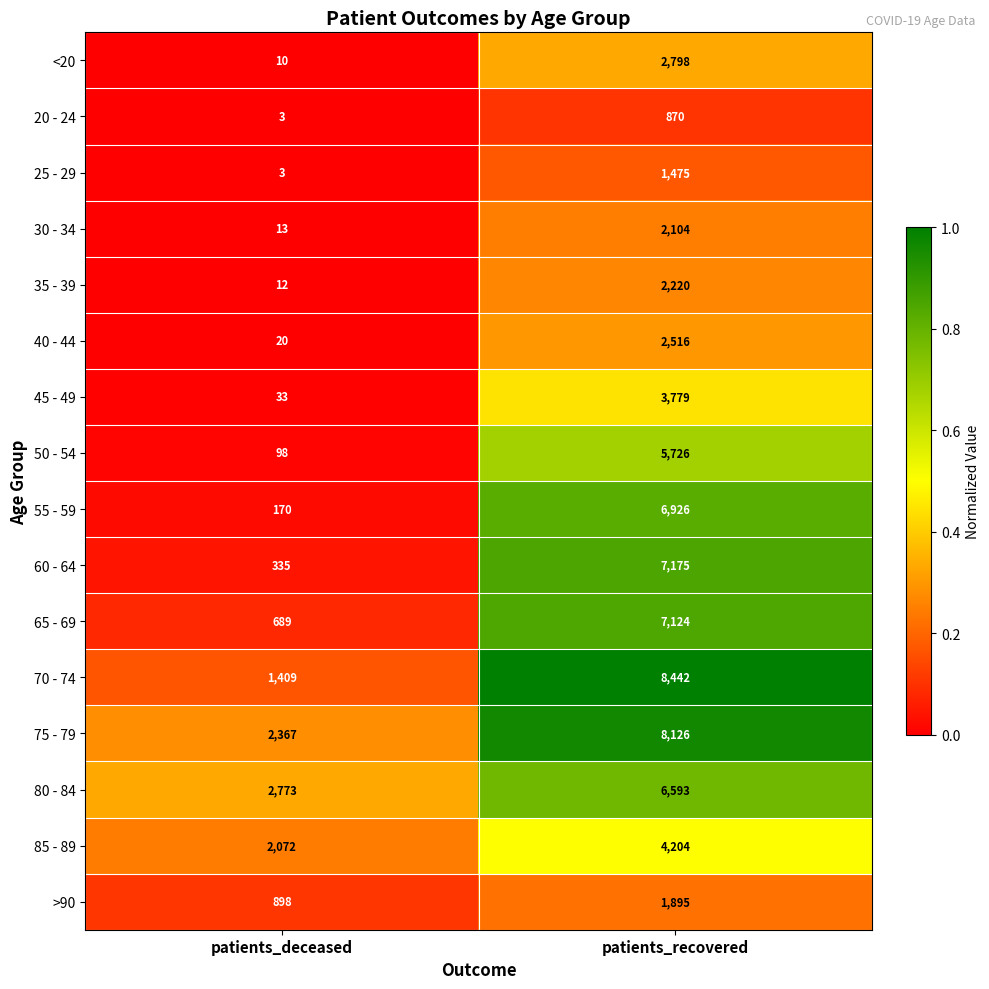

The 60 - 64 series shows 7175 at patients_recovered. True or false?

True